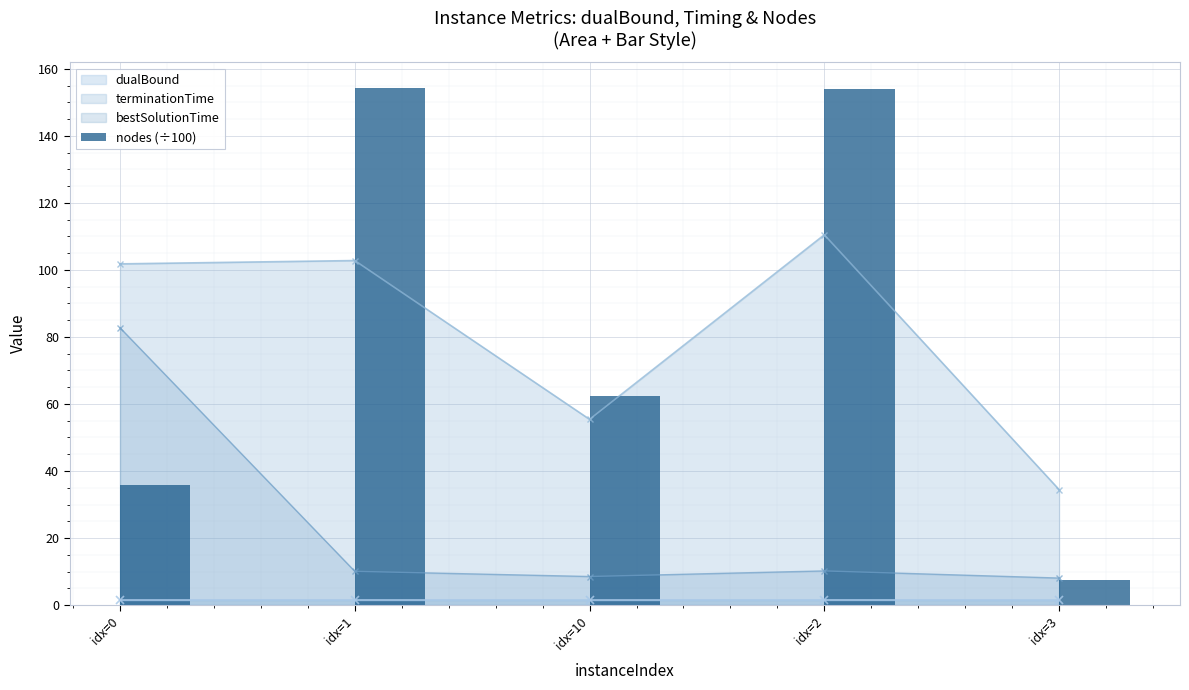

True or false: bestSolutionTime and terminationTime cross at least once.

False